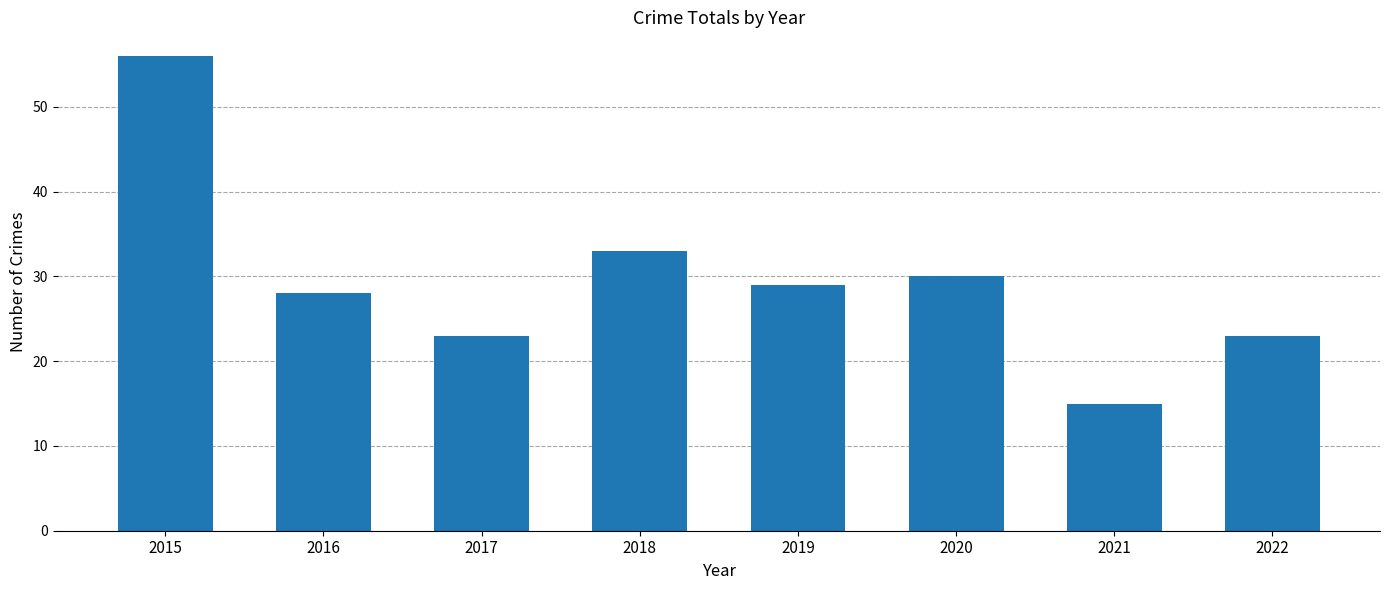

How many series are shown in this chart?

1